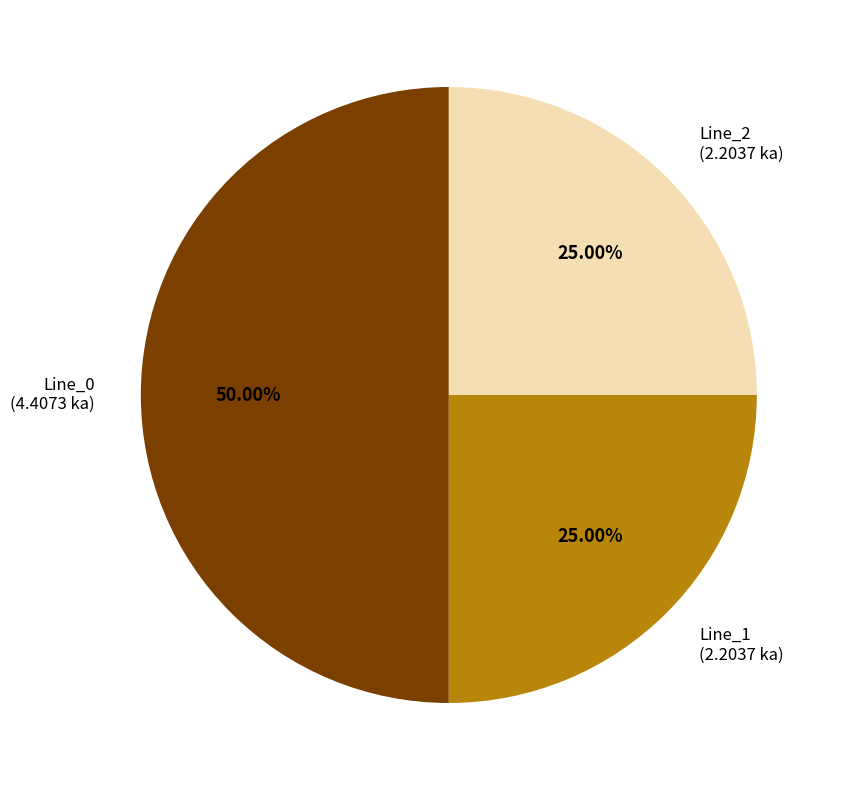

How many slices are in this pie chart?

3